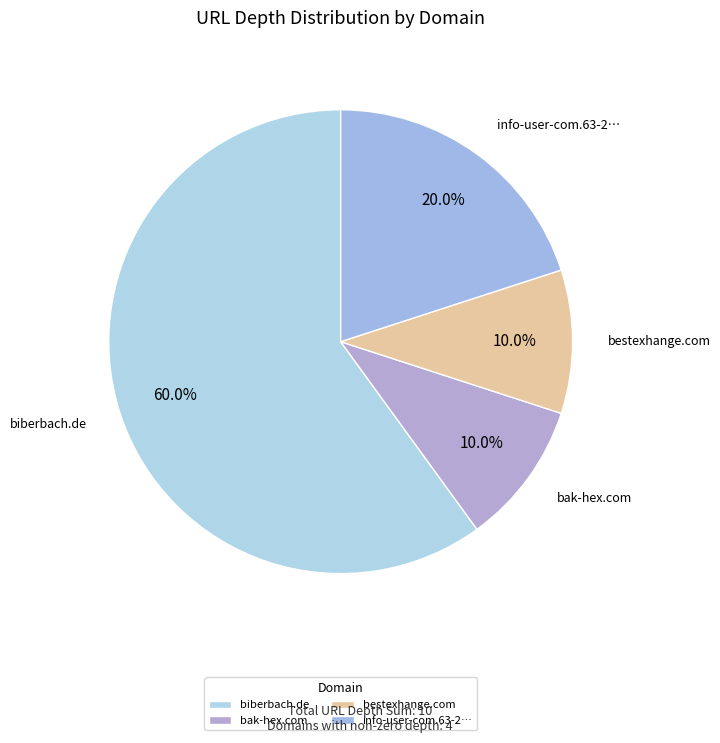

Which has a higher value, info-user-com.63-2… or bak-hex.com?

info-user-com.63-2…